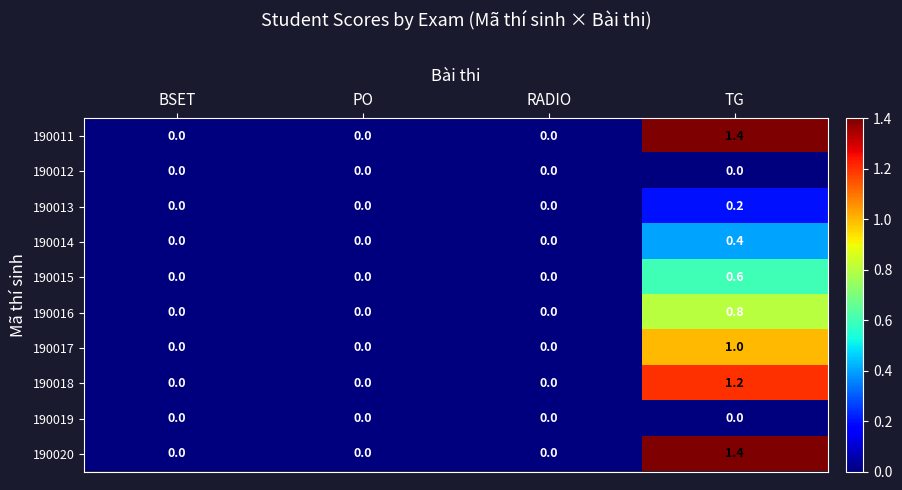

At which category is the sum across all series the highest?

TG